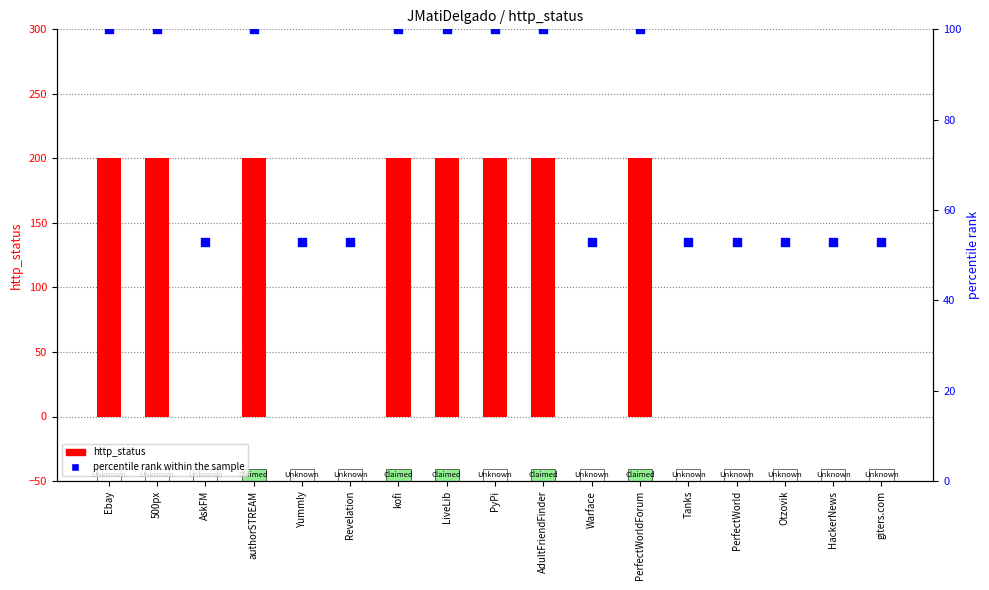

Which series has the widest spread of Y values?

http_status